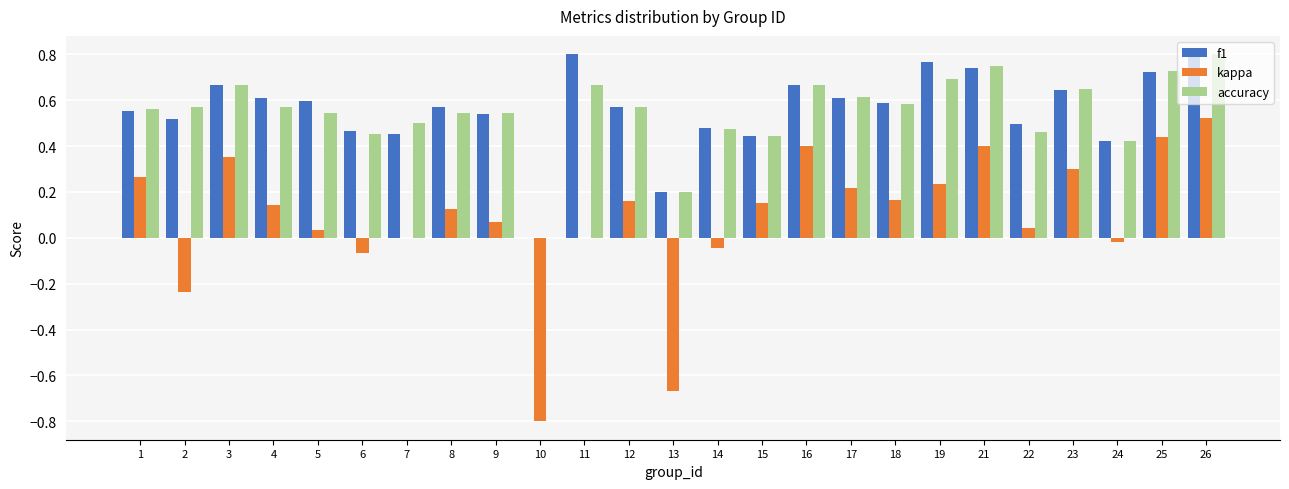

Is the value of accuracy at 18 greater than the value of f1 at 16?

No